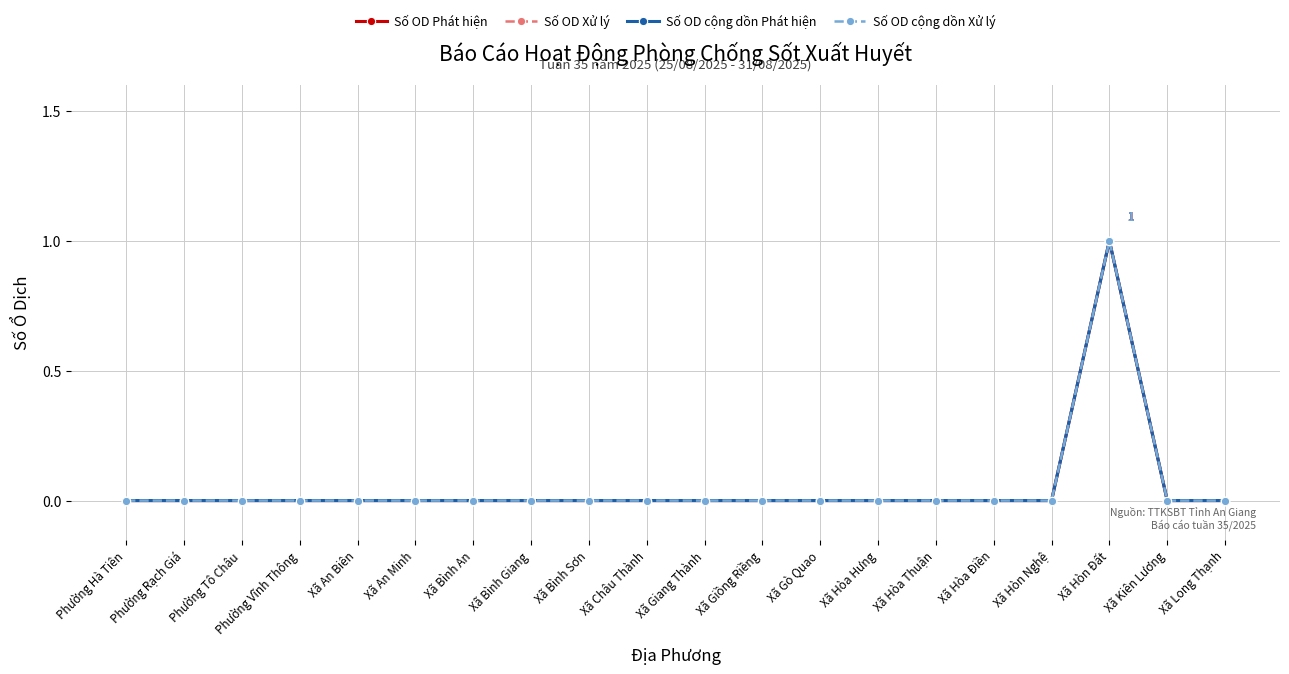

Is this an area chart (filled region under the line)?

No